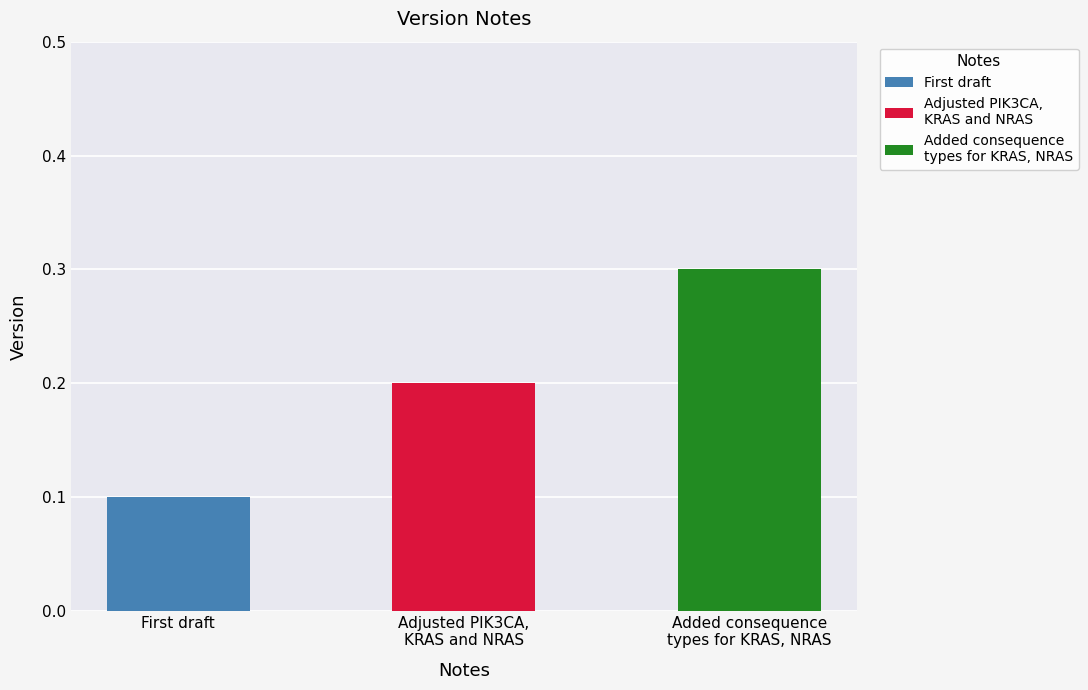

Count the number of data series in this chart.

1